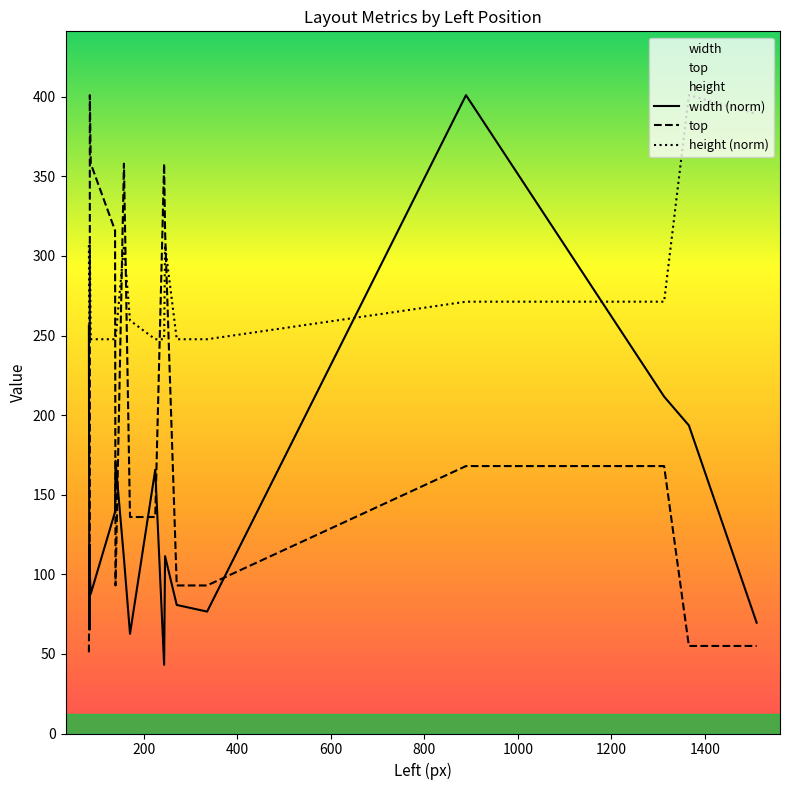

Is the value of top at 10 greater than the value of height (norm) at 1400?

No